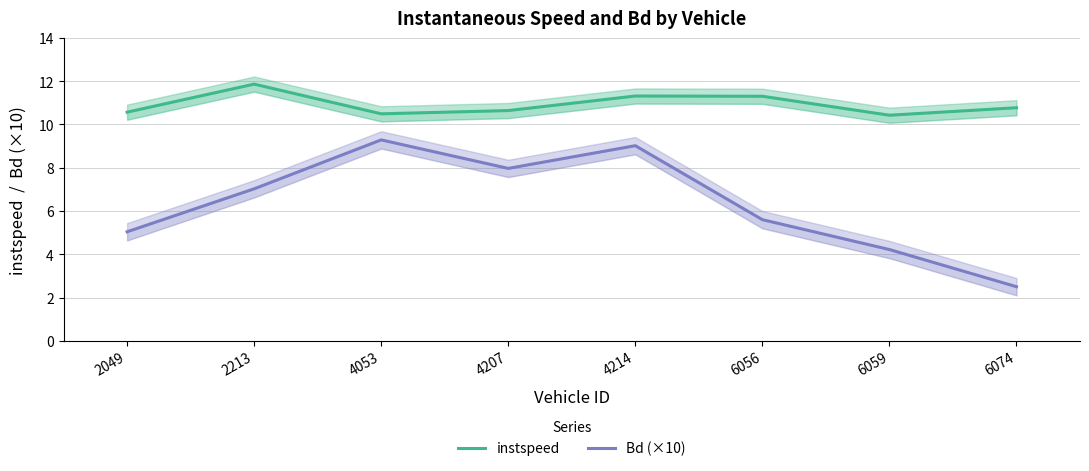

Between 6056 and 4053, which is larger?

6056